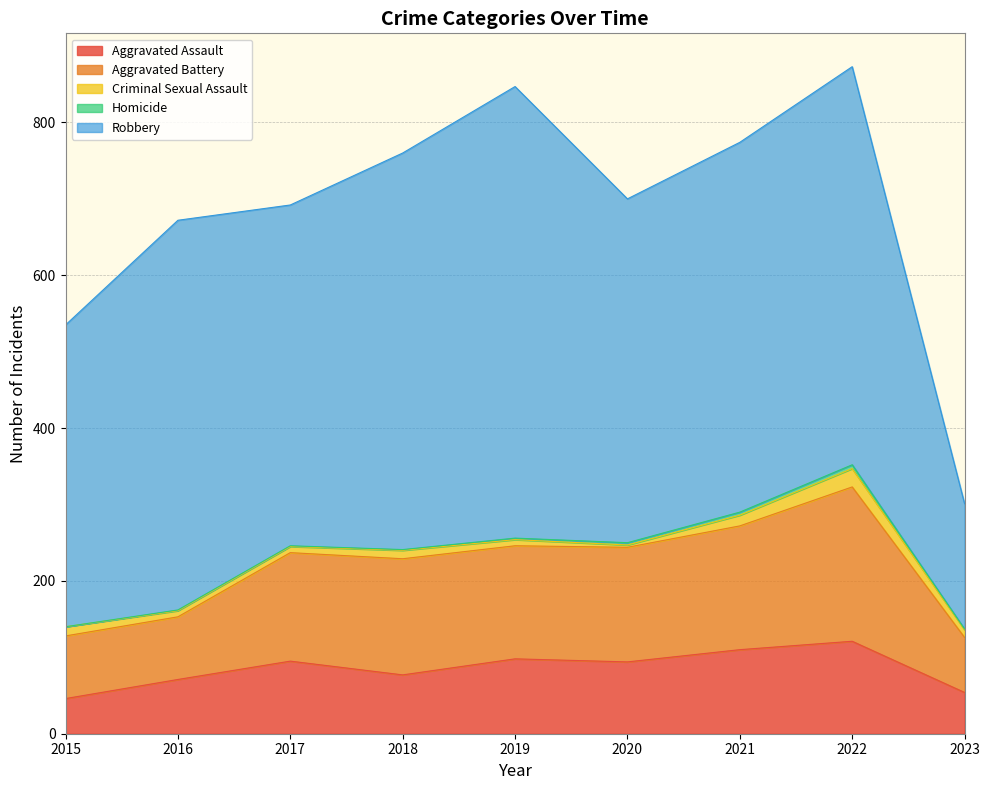

At how many categories does at least one series exceed 136?

9